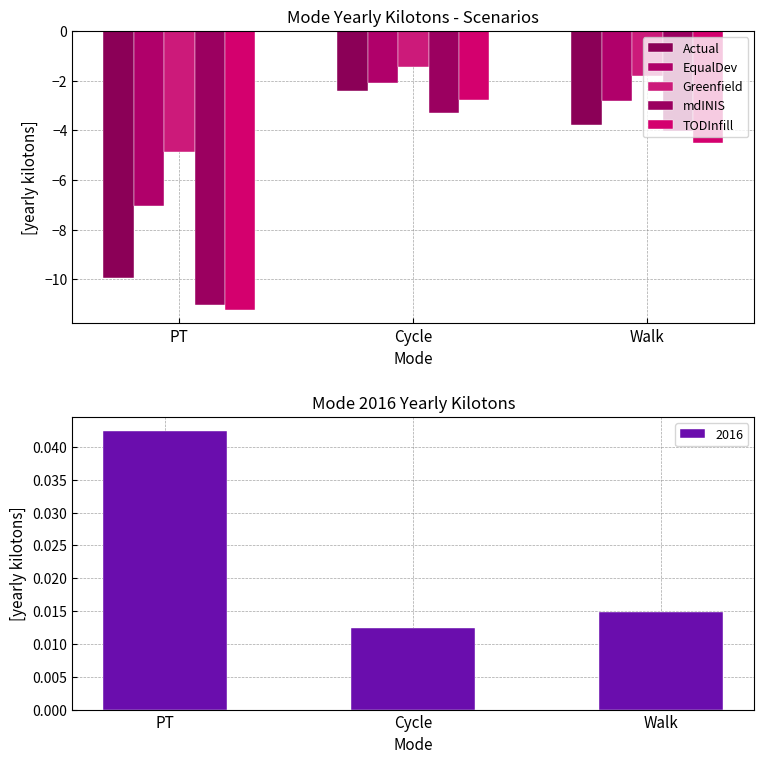

What is the difference between the maximum and minimum values in the TODInfill series?

8.4